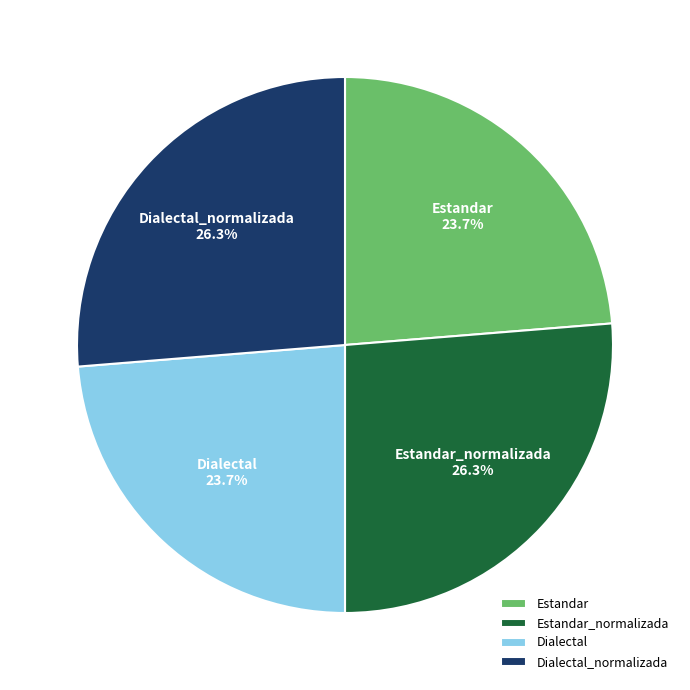

To the nearest percent, what is the difference between the Dialectal_normalizada and Estandar slice percentages?

3%